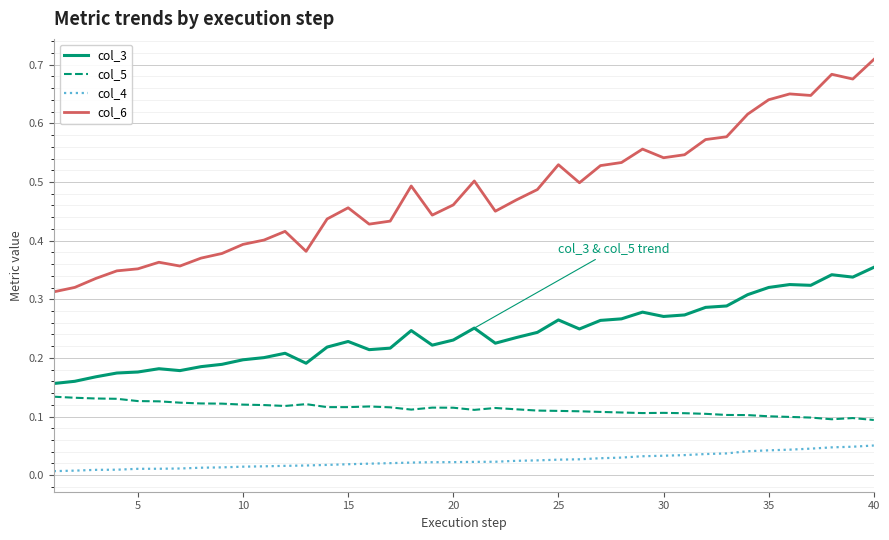

Which series has the widest spread of values?

col_6